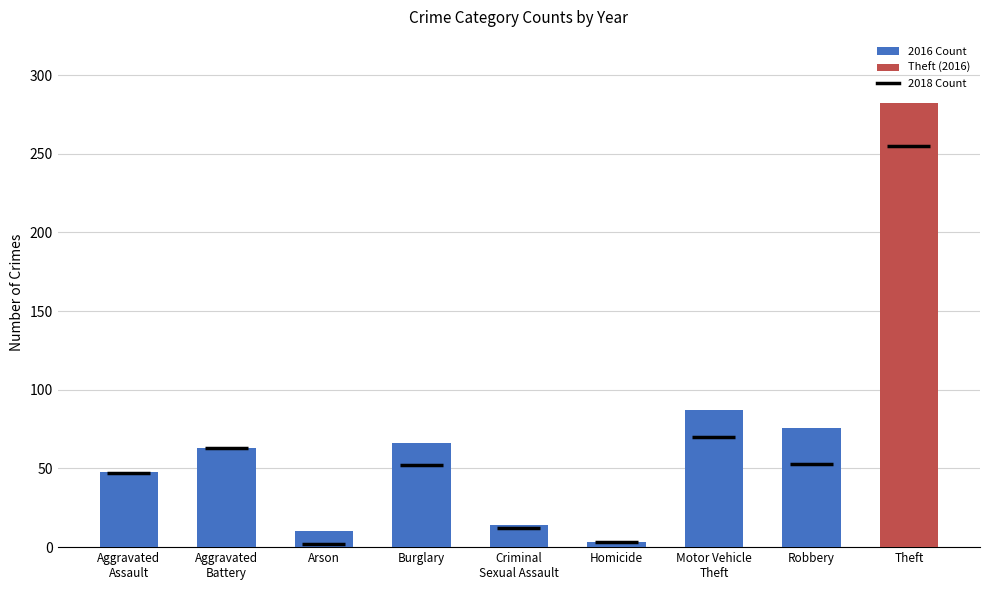

Reading right to left, list all the values displayed in this chart.

282	76	87	3	14	66	10	63	48